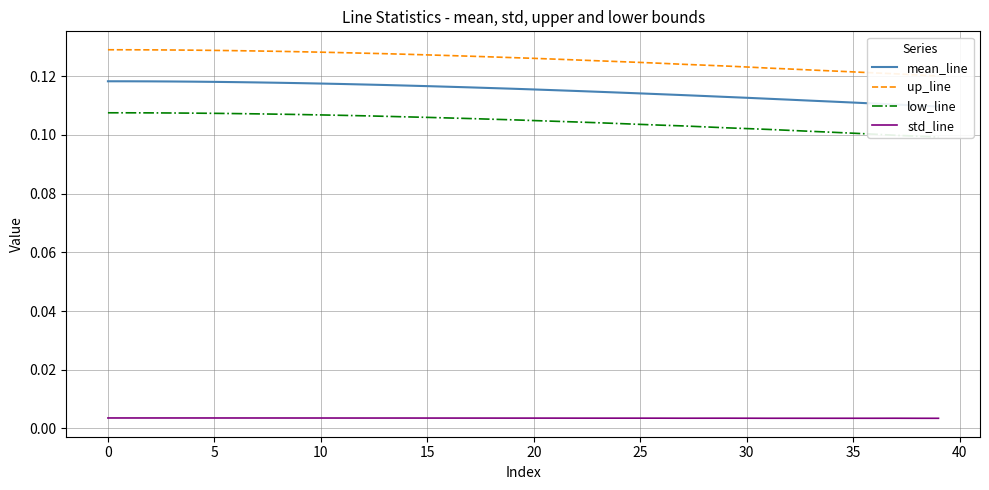

How many up_line values are between 0 and 1?

40